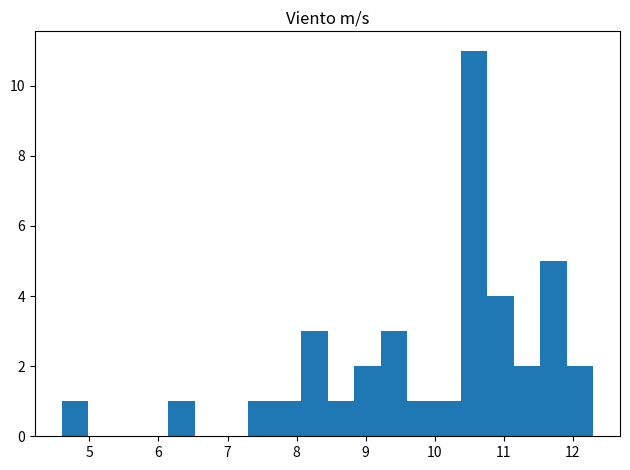

Around what value on the x-axis is the tallest bar? Give the approximate position of its centre, as read against the axis.

10.6